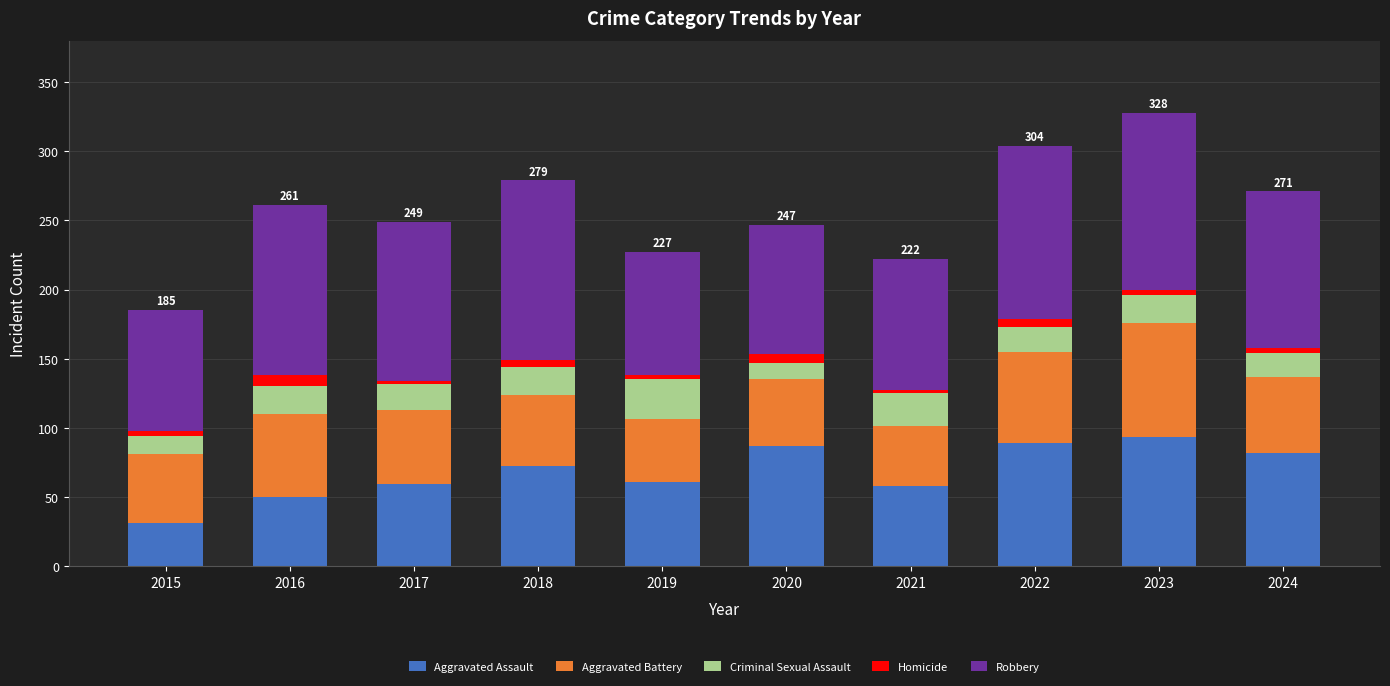

At which label does Aggravated Assault reach its minimum?

2015